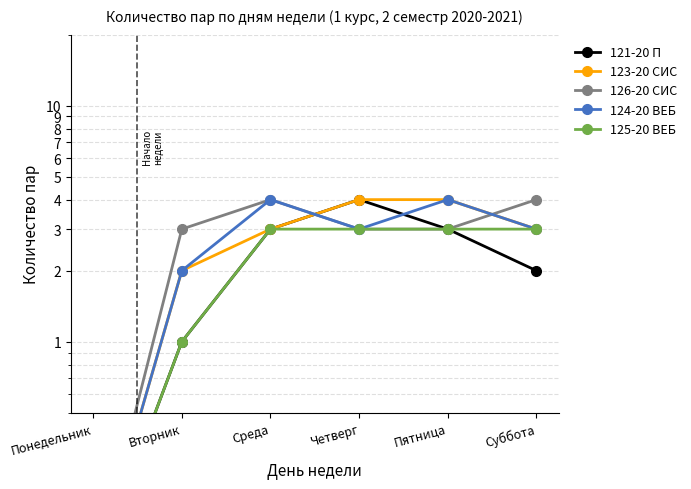

What is the total value across all series at Суббота?

15.0